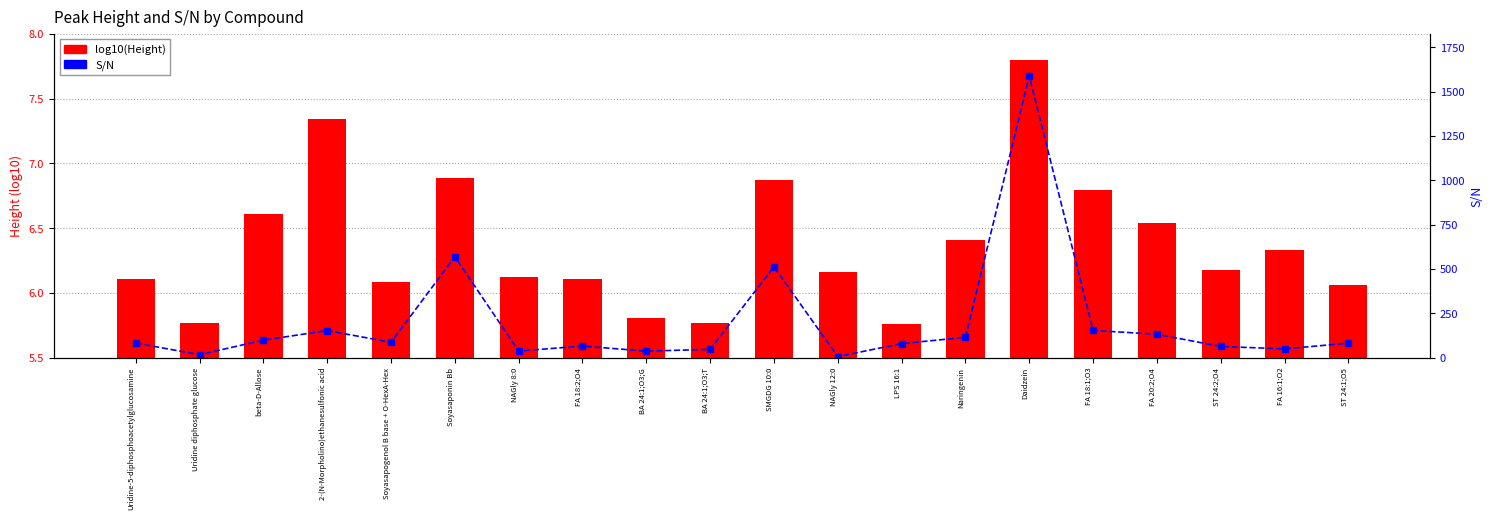

What is the greatest value displayed?

1588.1